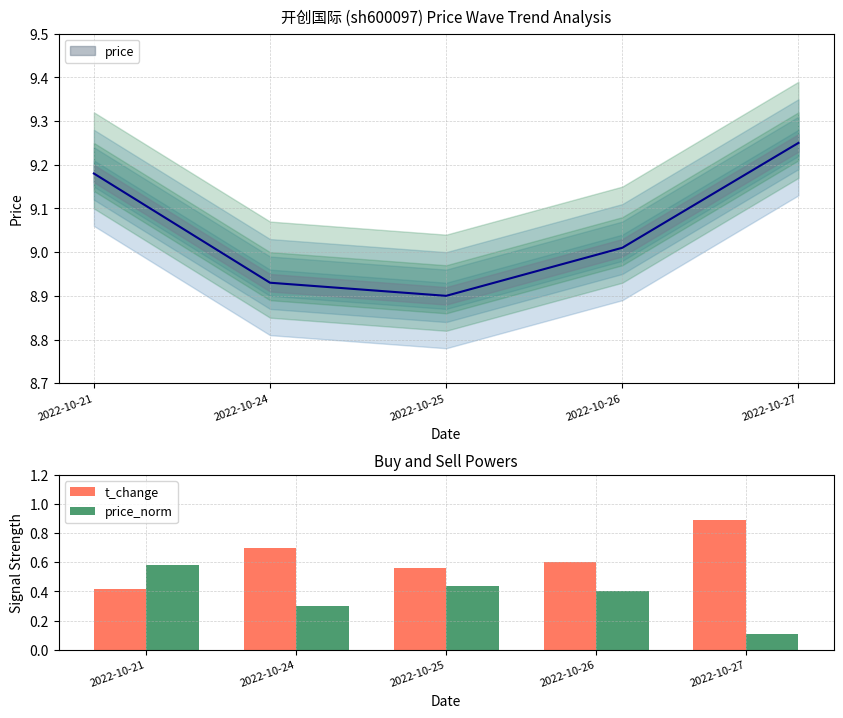

True or false: price_norm has a value of 0.2 at 2022-10-26.

False